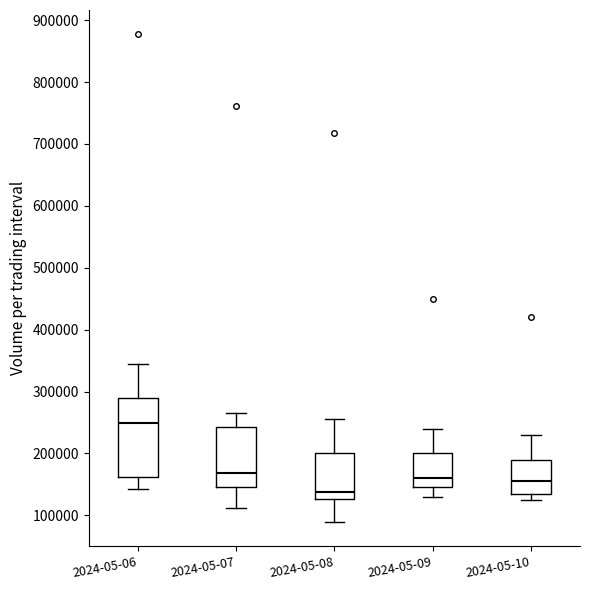

Comparing the boxes themselves (not the whiskers), which one is the tallest?

2024-05-06